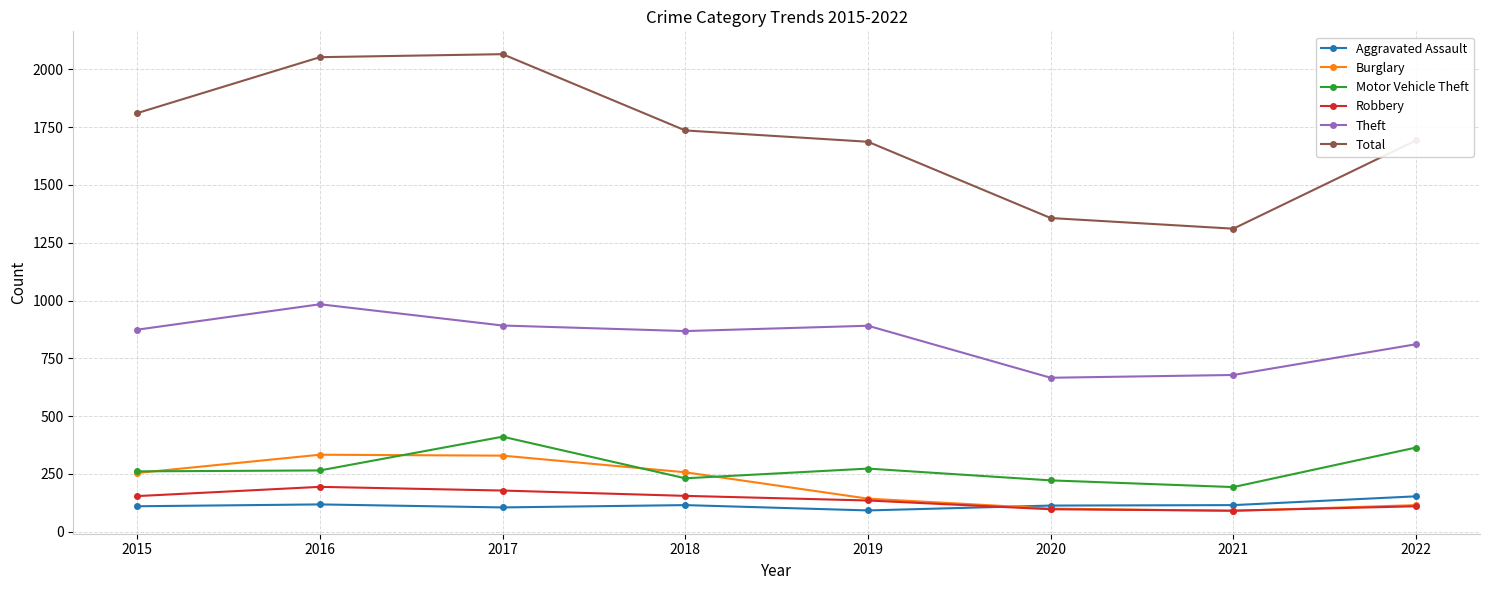

Does the chart have visible grid lines?

Yes